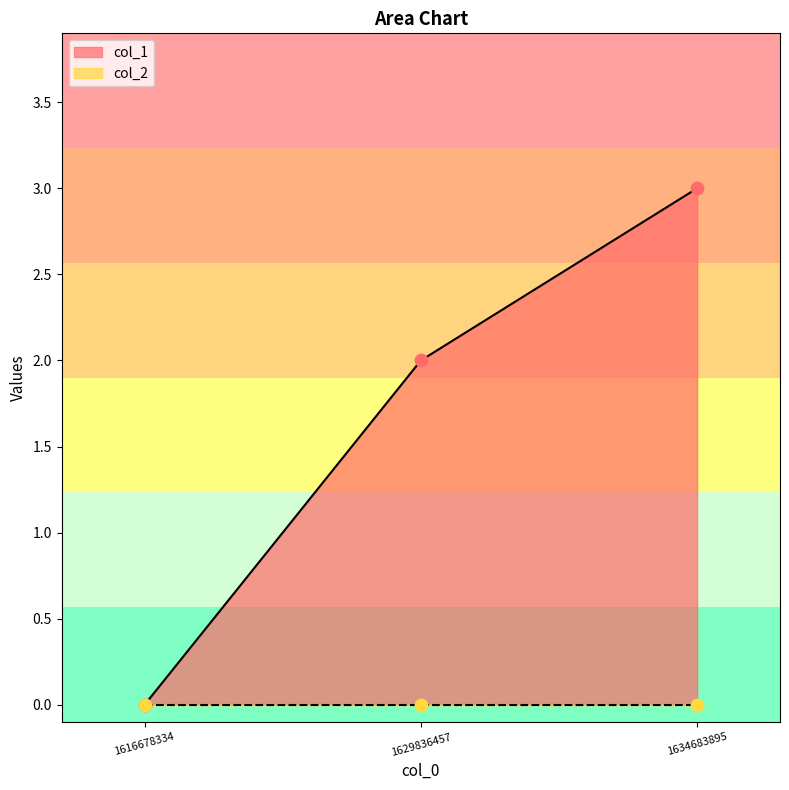

Between 1634683895 and 1629836457, which is larger?

1634683895